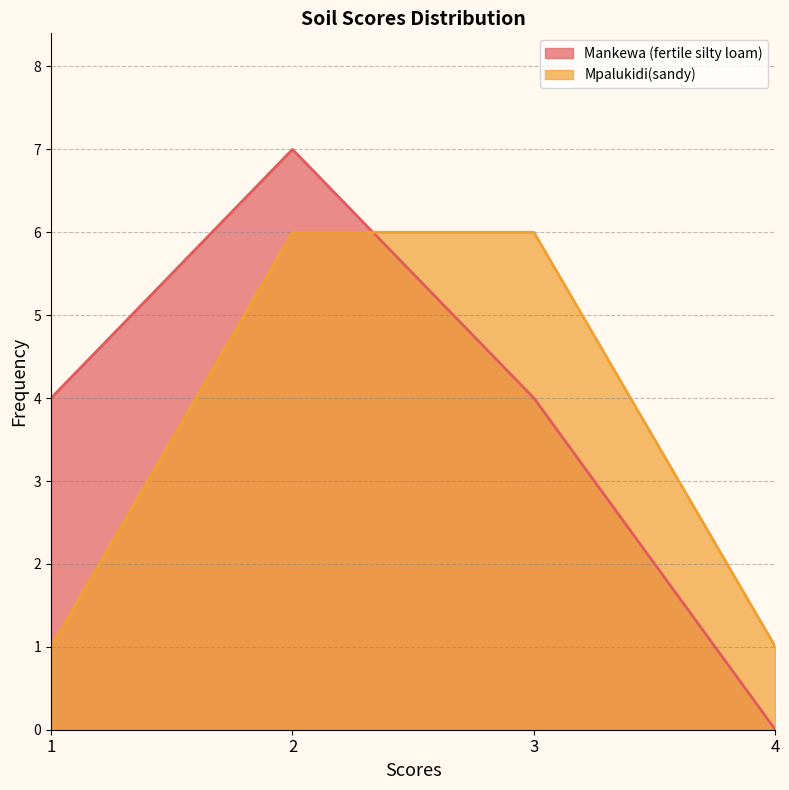

The Mankewa (fertile silty loam) series shows 4 at 1. True or false?

True